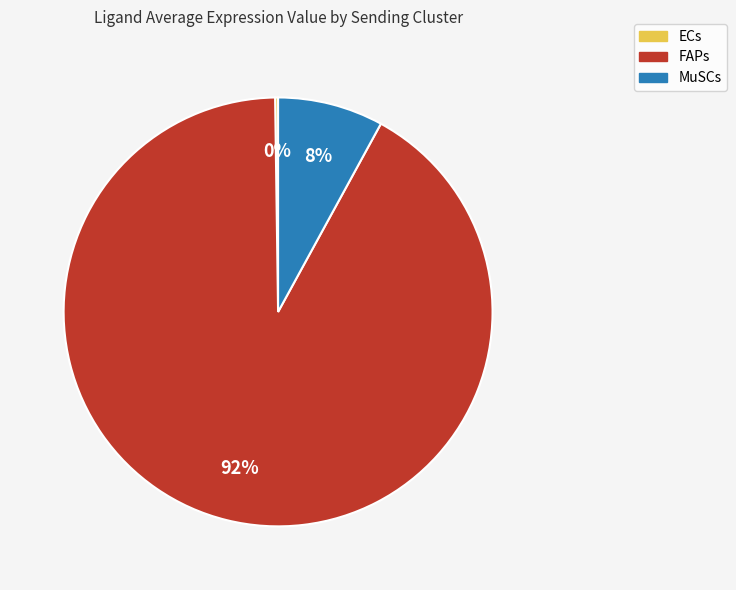

The FAPs slice represents 79% of the pie. True or false?

False